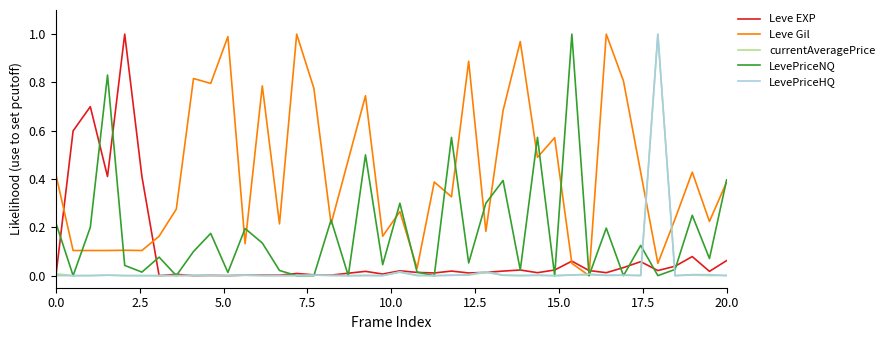

Which series has the largest total across all categories?

Leve Gil